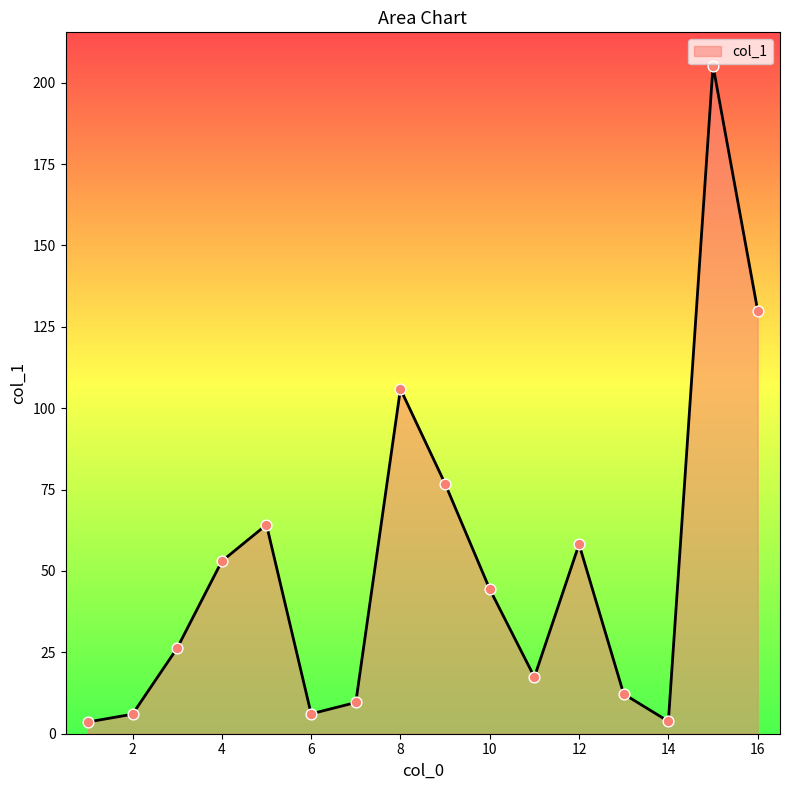

What is the greatest value displayed?

205.2